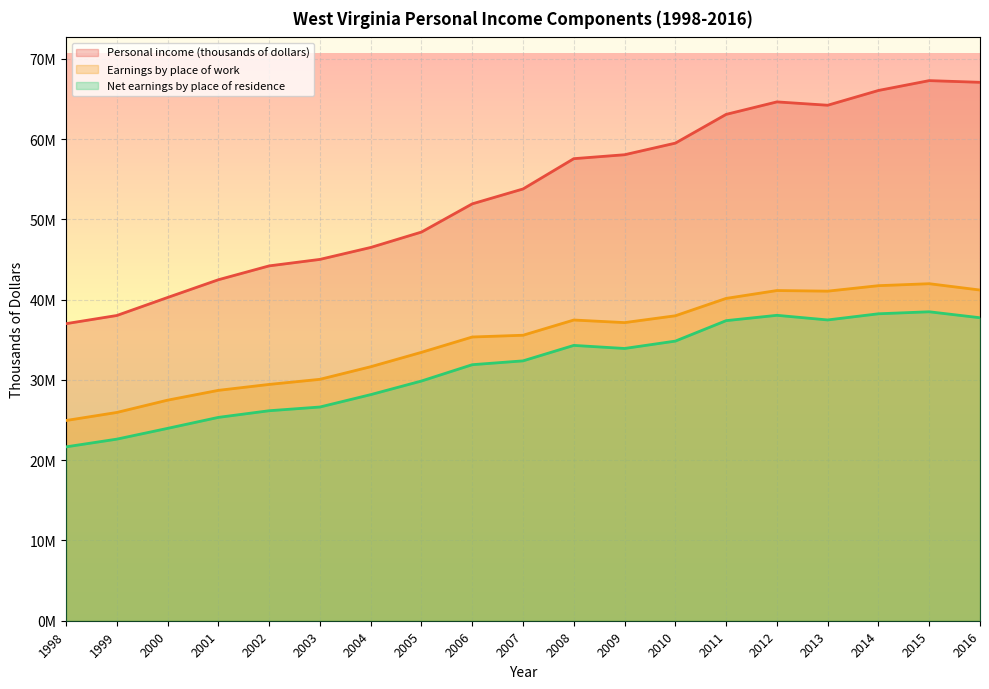

True or false: Earnings by place of work and Net earnings by place of residence intersect in this chart.

False